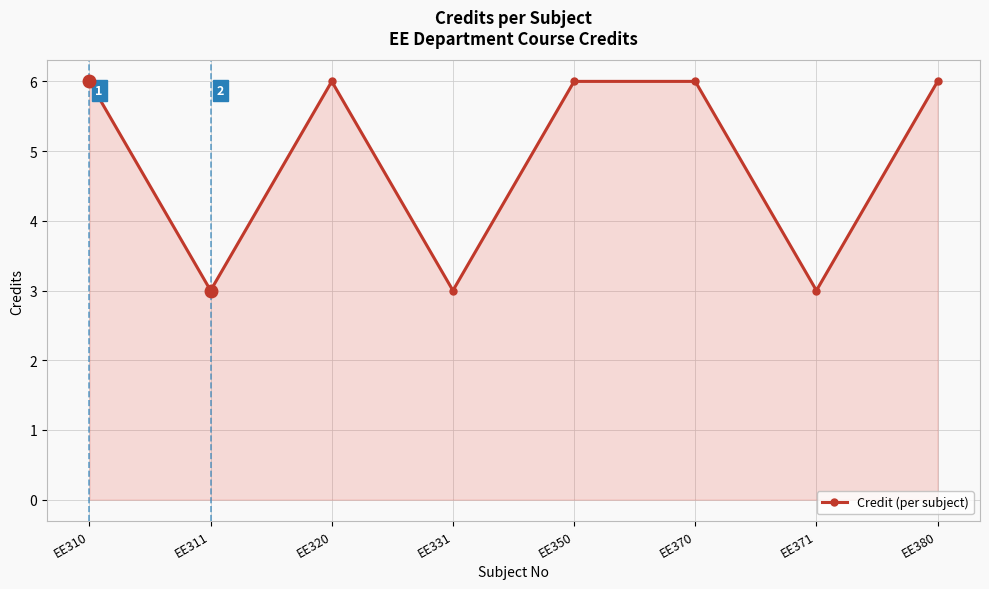

How many distinct data groups are displayed?

1